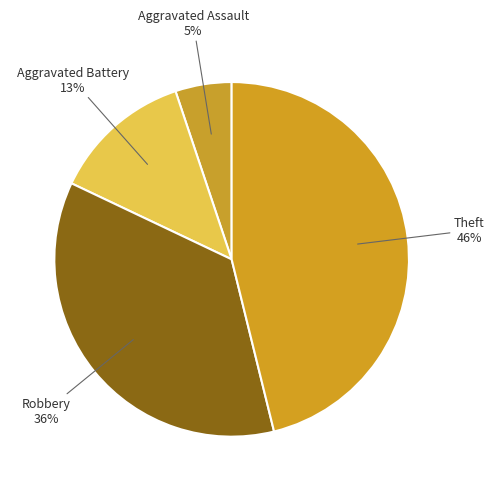

Is it true that Robbery is 36% of the pie?

True